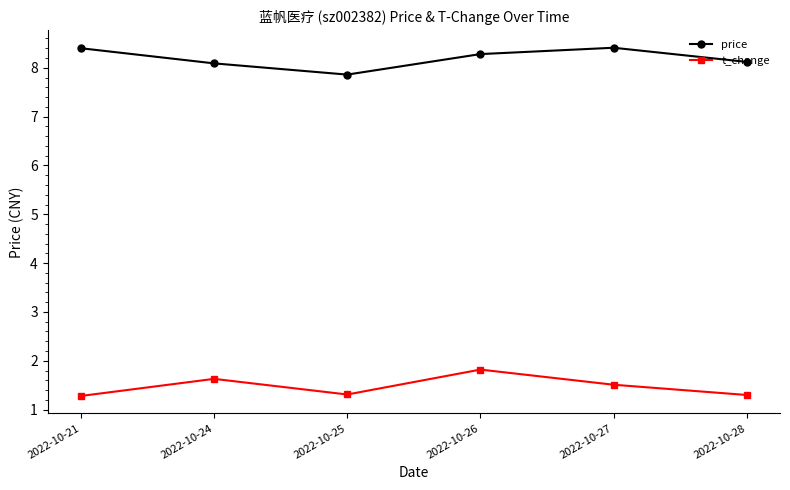

How many data points does each series have?

6